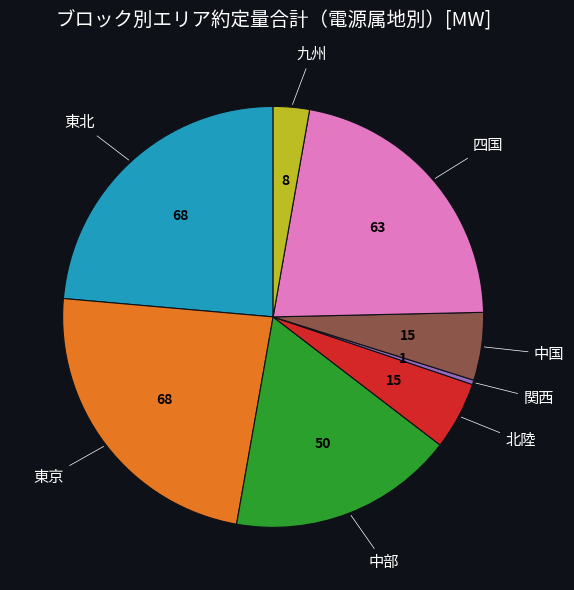

Is there any slice that represents more than half of the pie?

No